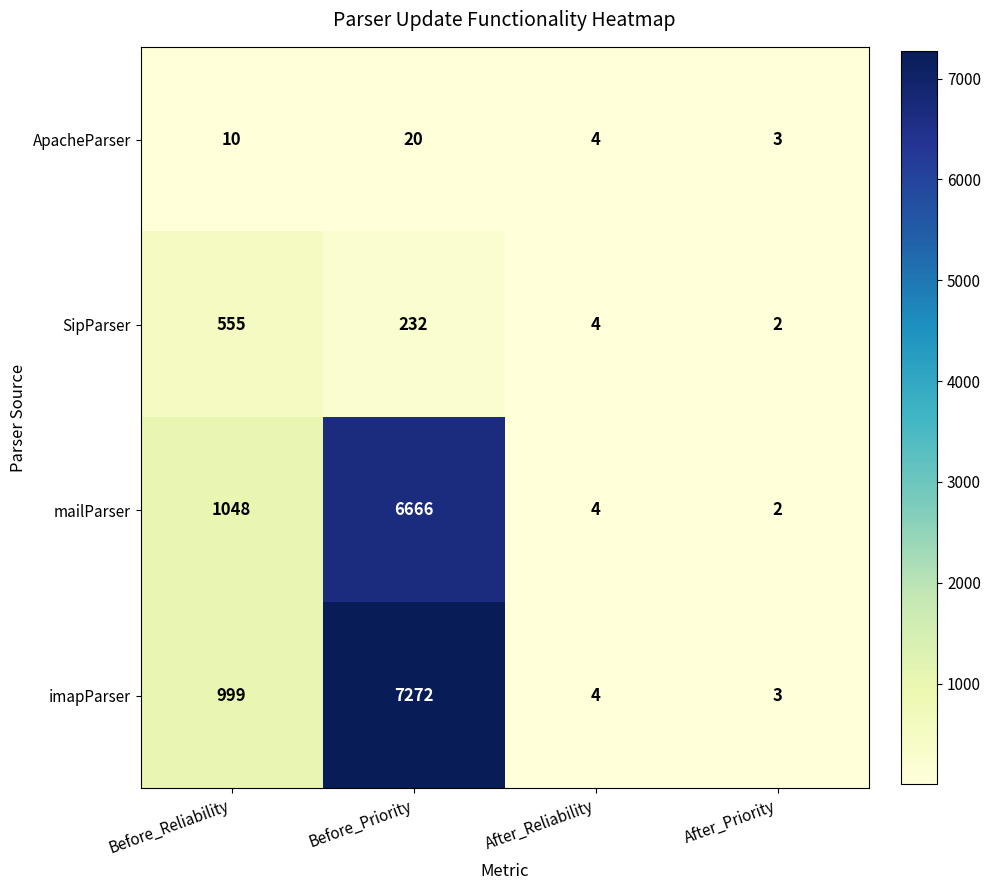

What is the average value of the mailParser series?

1930